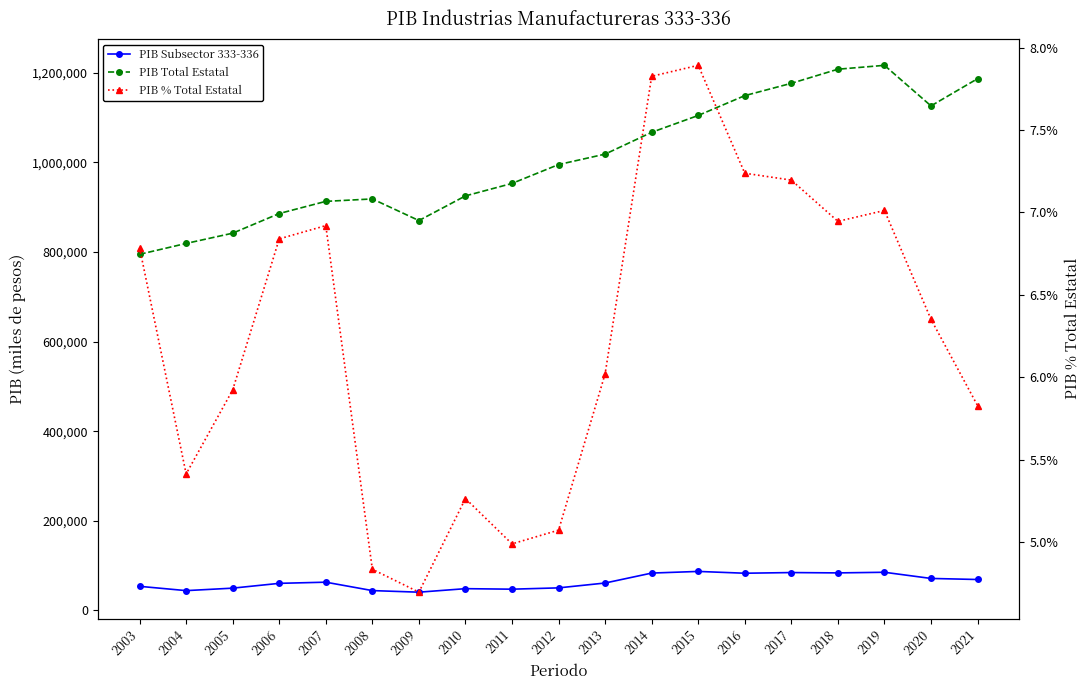

What value does the PIB Total Estatal series have at 2016?

1149129.5